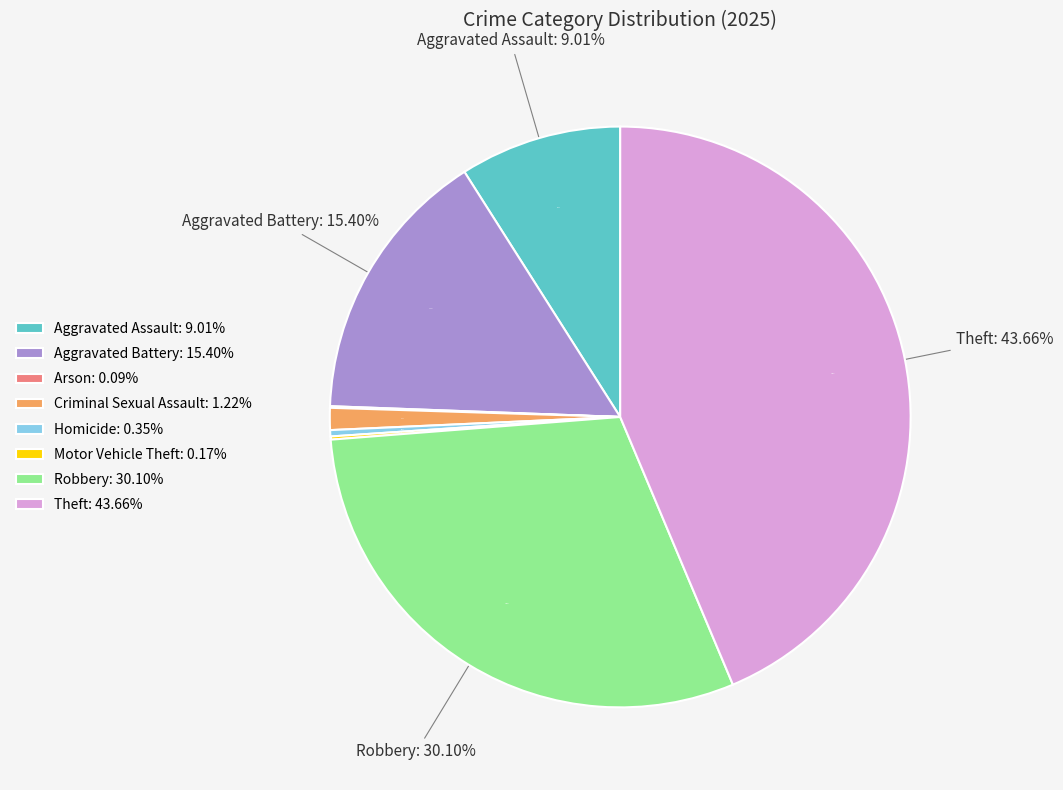

To the nearest percent, what is the average slice percentage?

12%